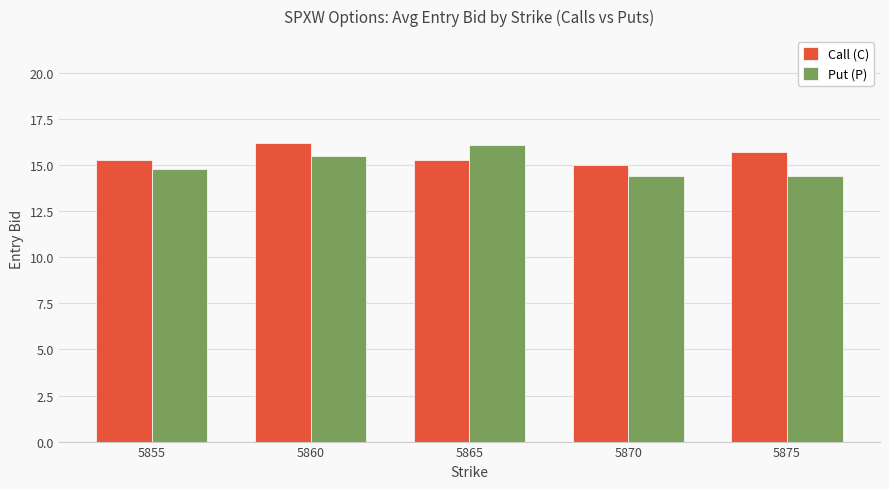

Is the value of Put (P) at 5865 greater than the value of Call (C) at 5875?

Yes